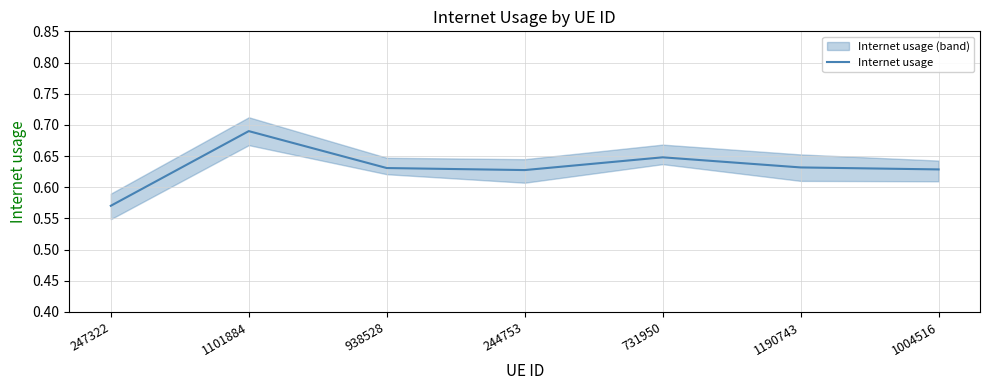

Rank the categories by value from highest to lowest.

1101884, 731950, 1190743, 938528, 1004516, 244753, 247322